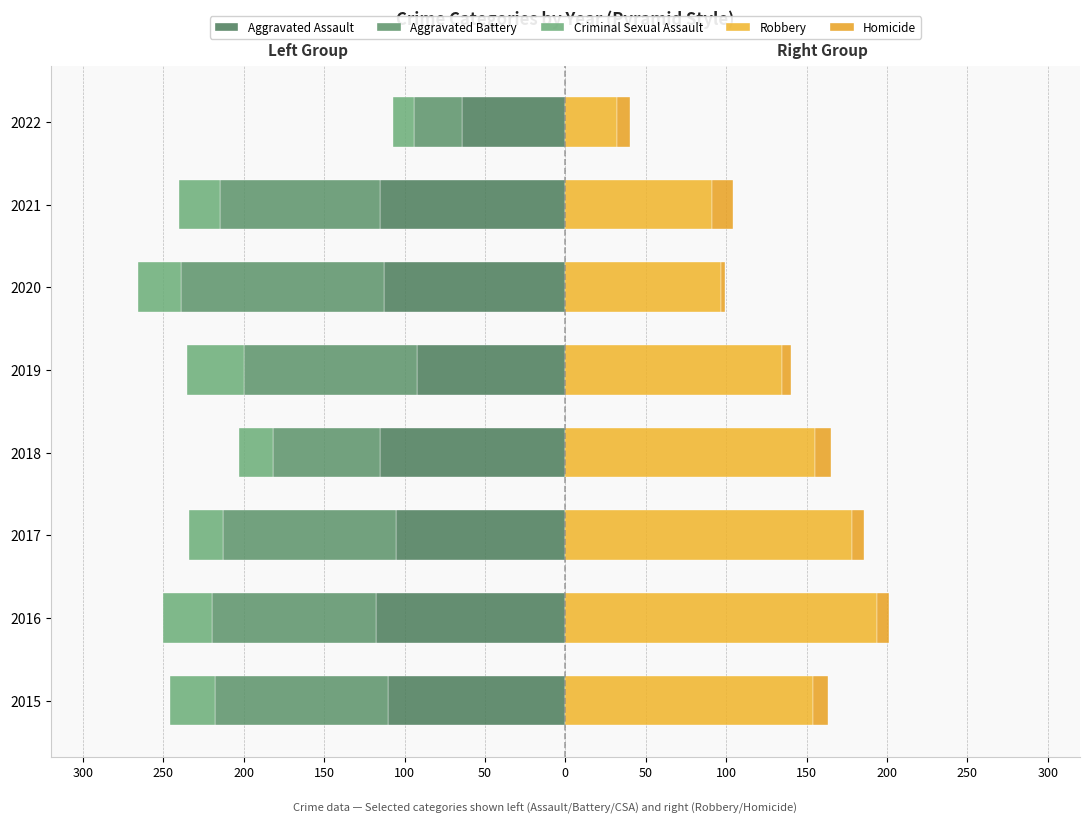

Is it true that Aggravated Assault equals -105 at 2017?

True